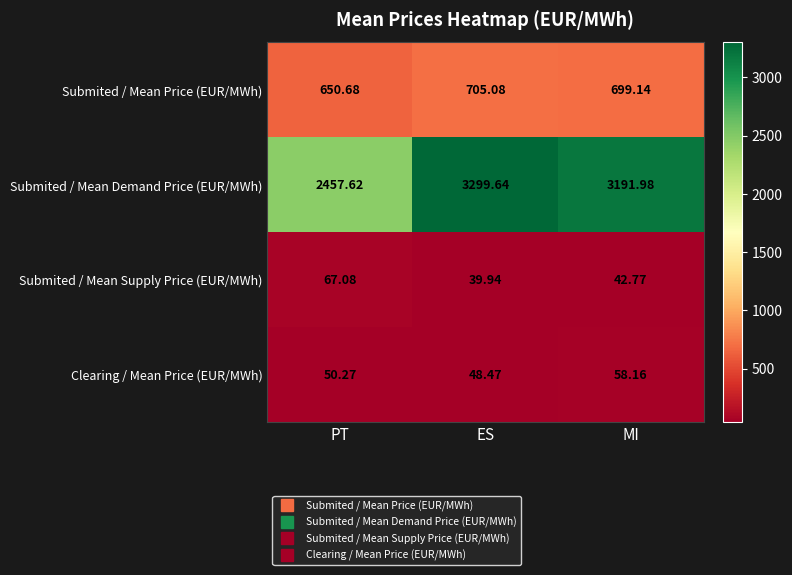

Which series has the largest range (max minus min)?

Submited / Mean Demand Price (EUR/MWh)